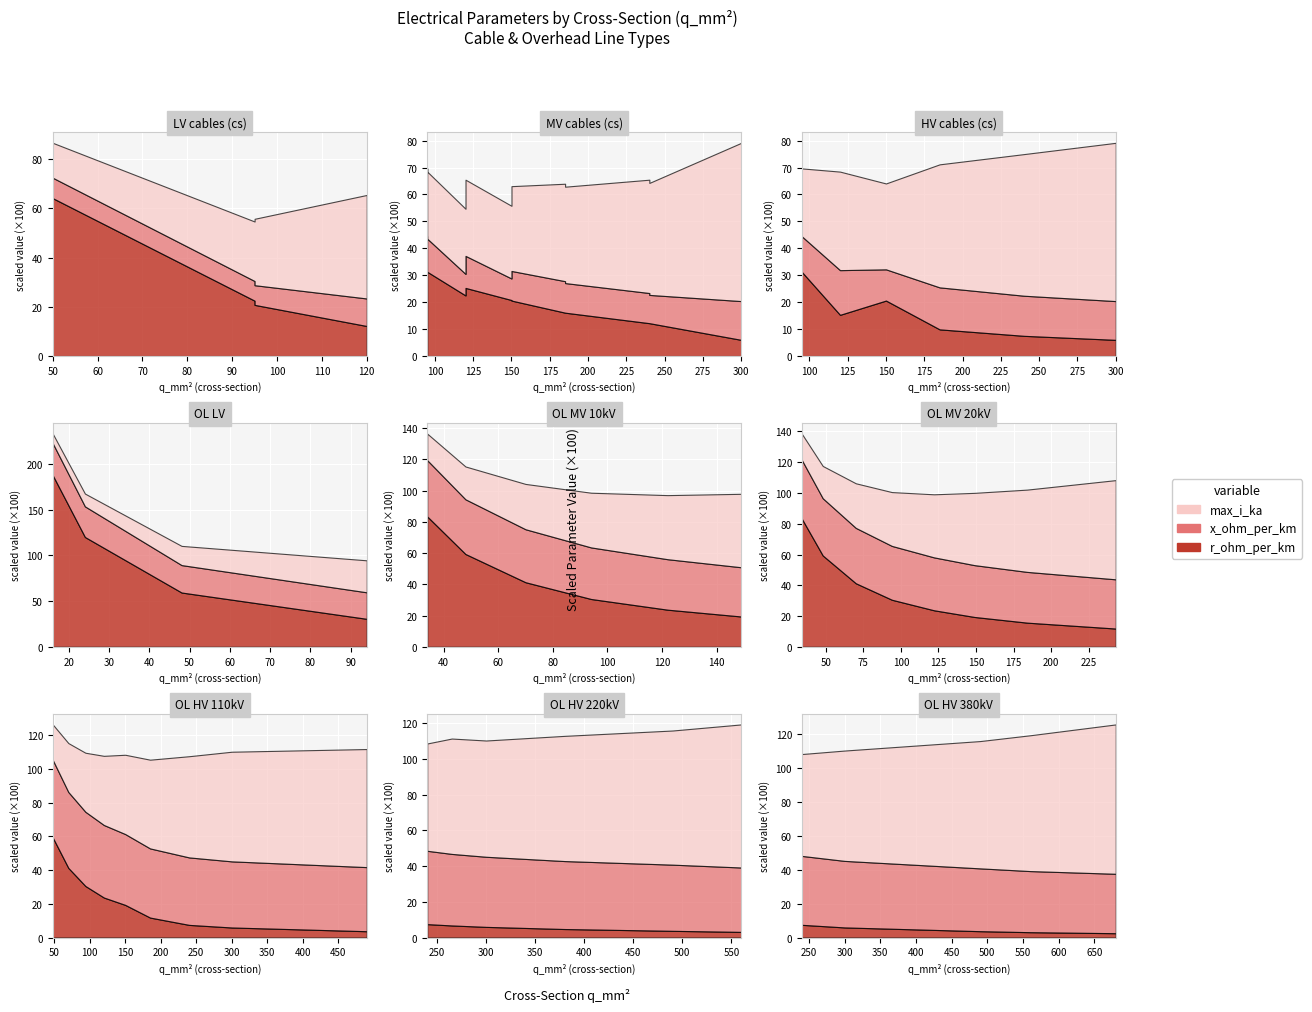

Is it true that max_i_ka equals 0.1 at 240?

False